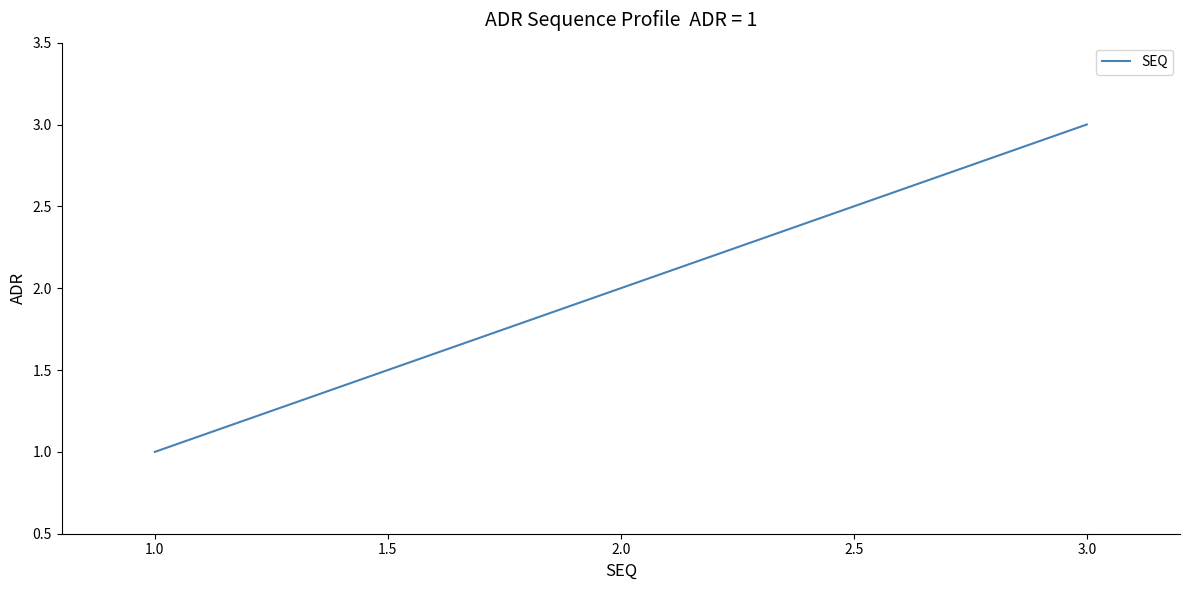

Is it true that the value at 3.0 is 5?

False